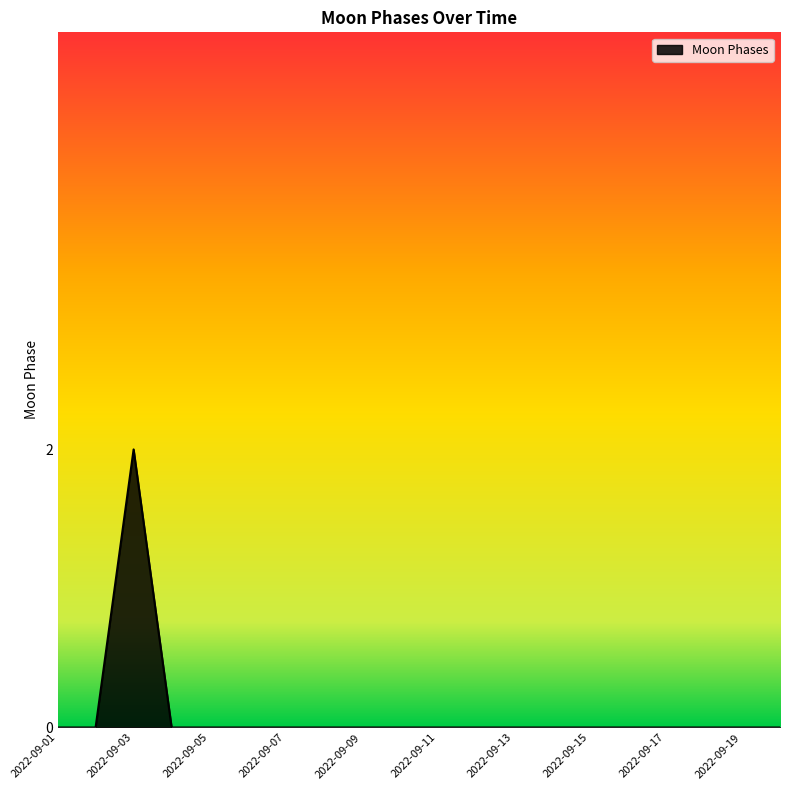

How many lines are shown in the chart?

1